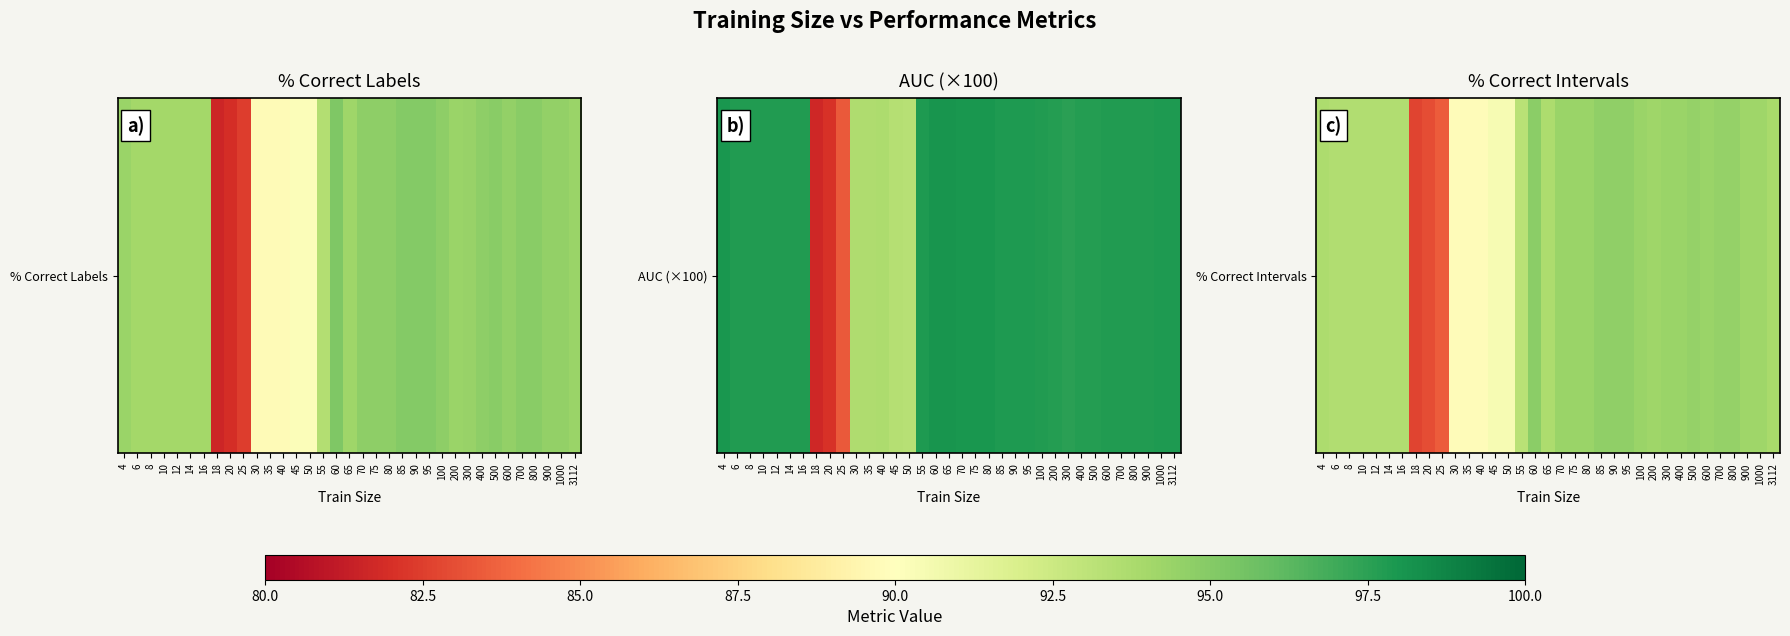

What is the difference between the maximum and minimum values?

12.1